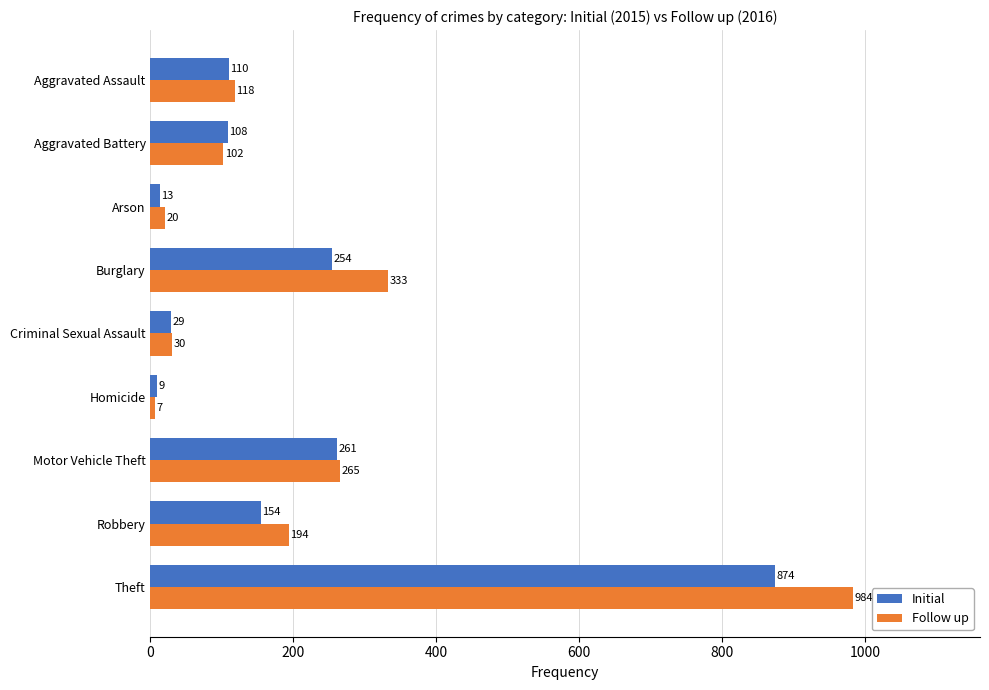

Between Aggravated Assault and Burglary, which series saw the biggest shift?

Follow up